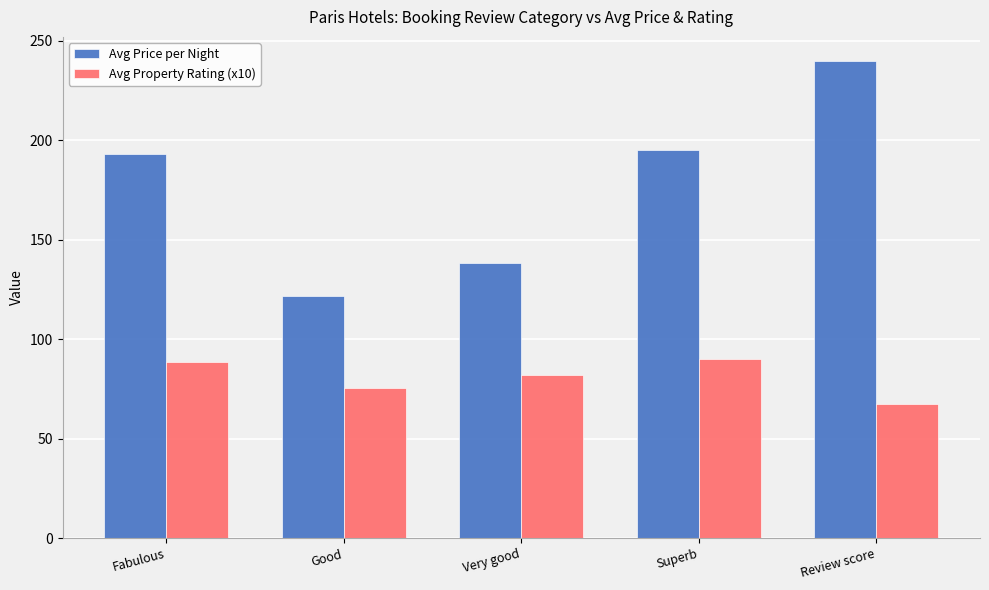

Which category has the highest value in the Avg Price per Night series?

Review score